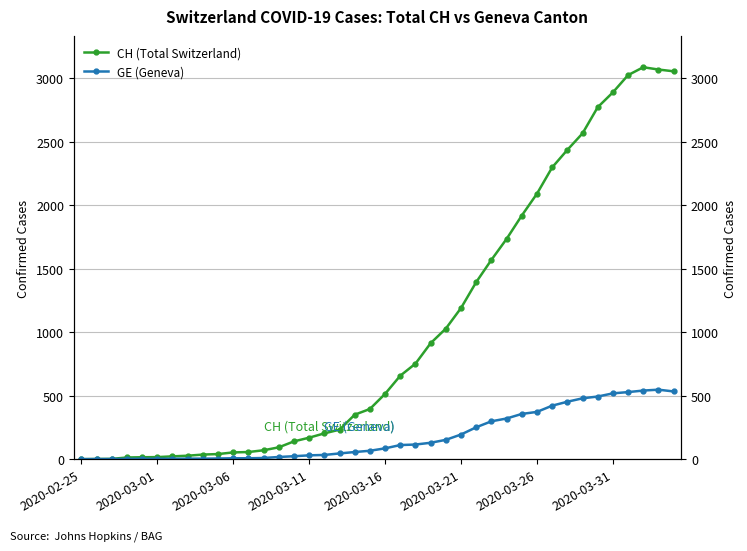

What is the sum of all CH (Total Switzerland) values?

40880